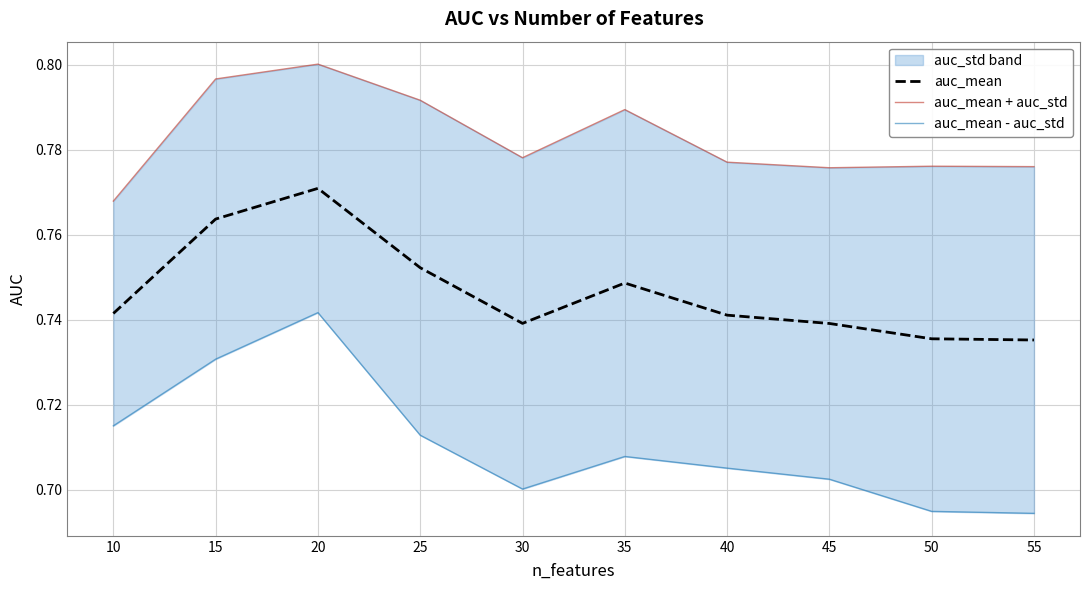

What is the spread (max minus min) of values at 30?

0.1